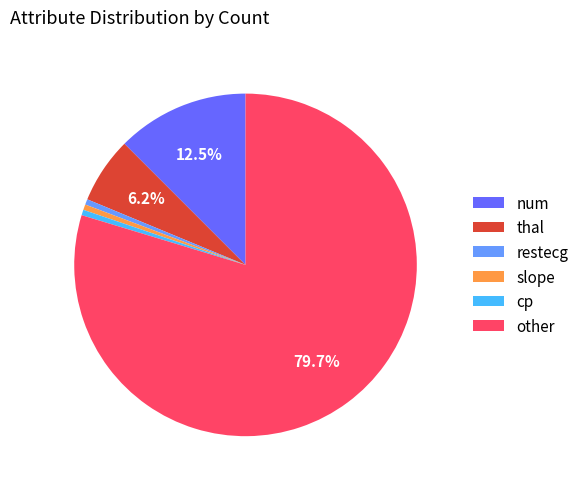

Which slice represents more than half of the pie?

other